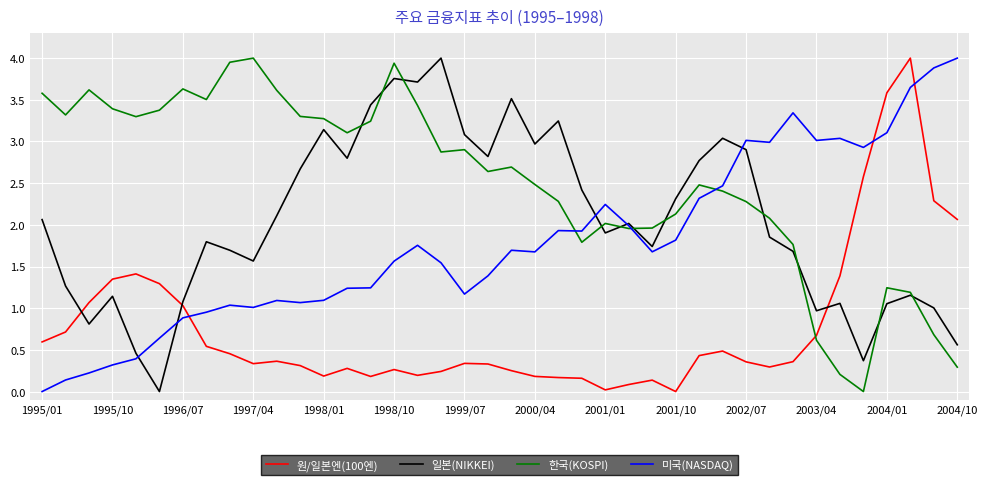

Which series has the largest total across all categories?

한국(KOSPI)